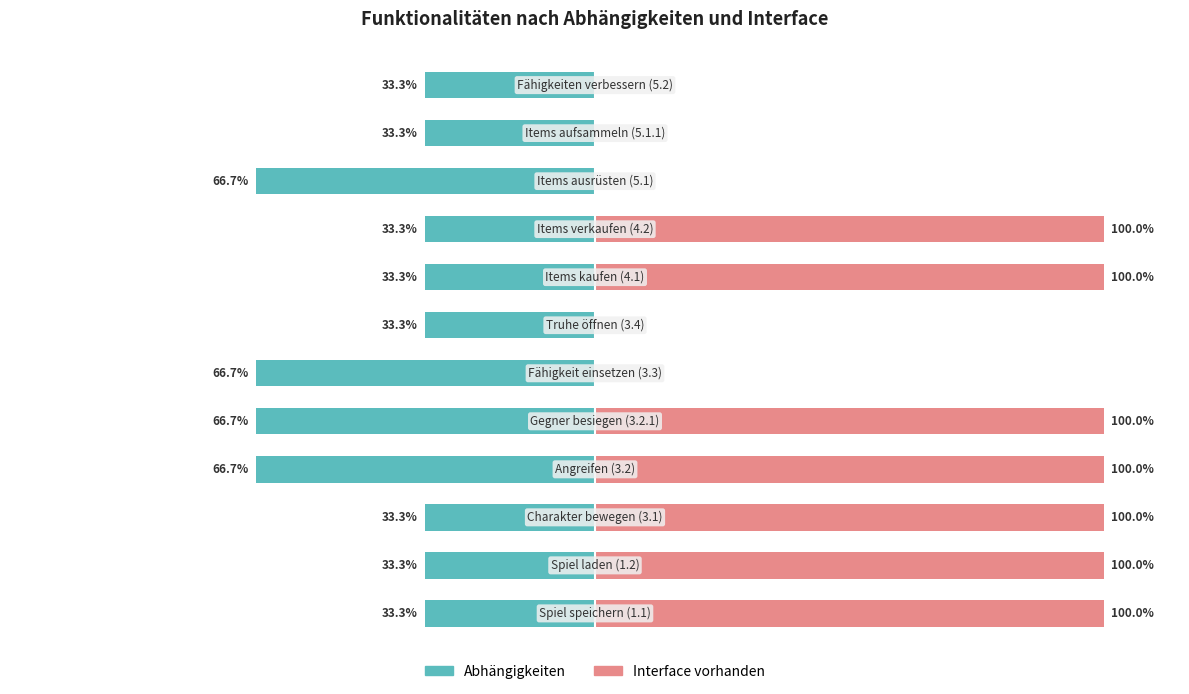

What position from the right is 11?

1